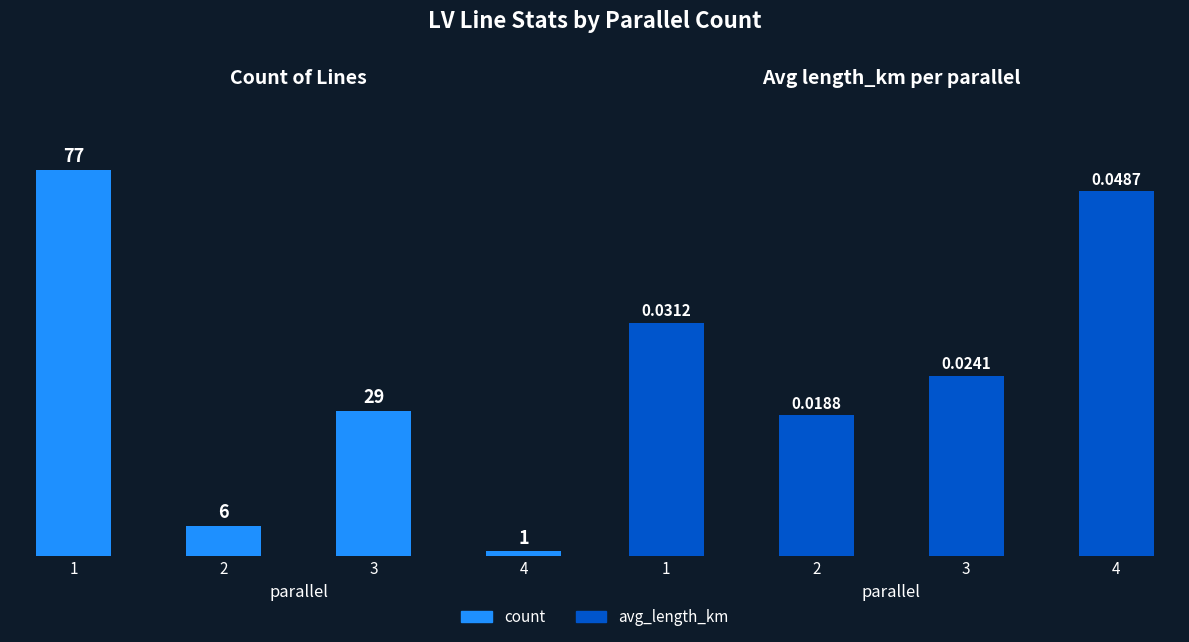

Reading left to right, list all the values displayed in this chart.

count: 1=77.0	2=6.0	3=29.0	4=1.0
avg_length_km: 1=0.0	2=0.0	3=0.0	4=0.0